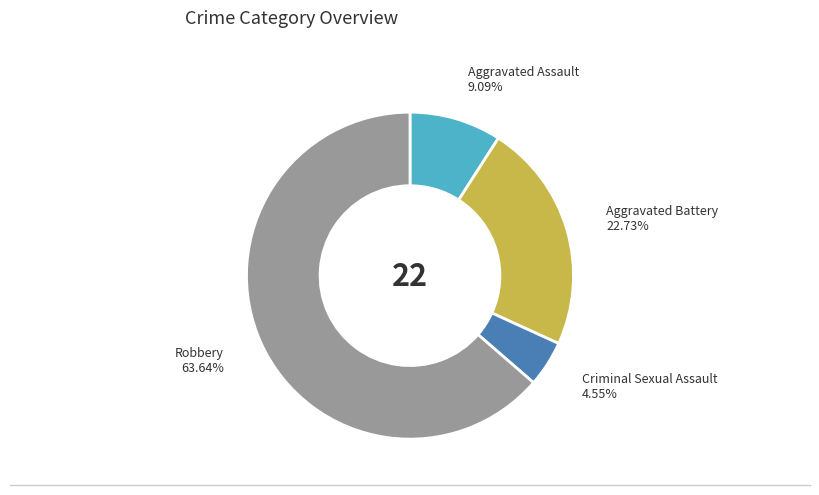

Does Aggravated Battery account for over 50% of the chart?

No